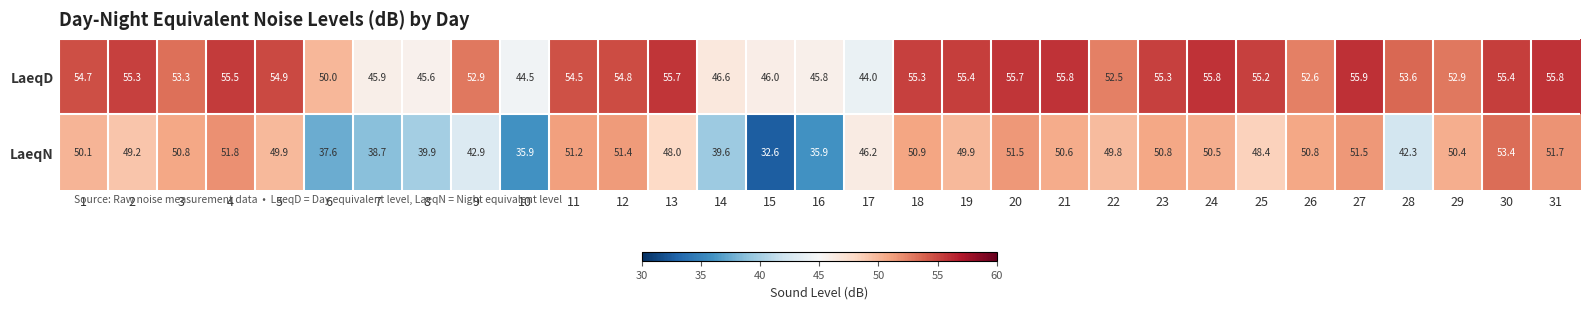

At which category does the chart reach its minimum across all series?

15